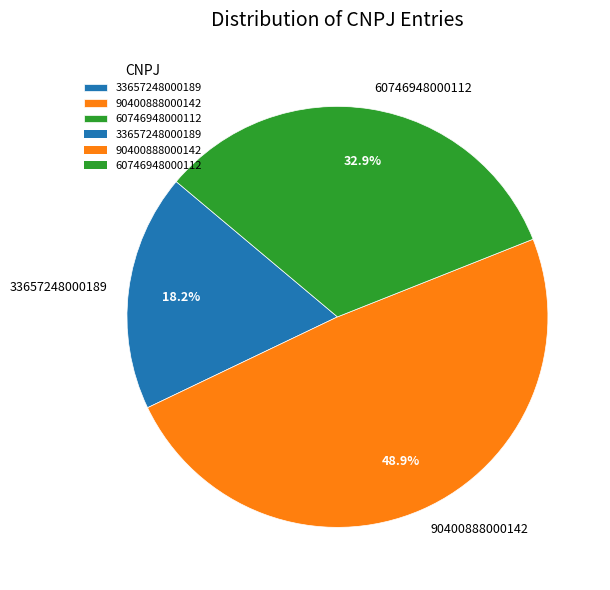

Does any single category account for the majority?

No